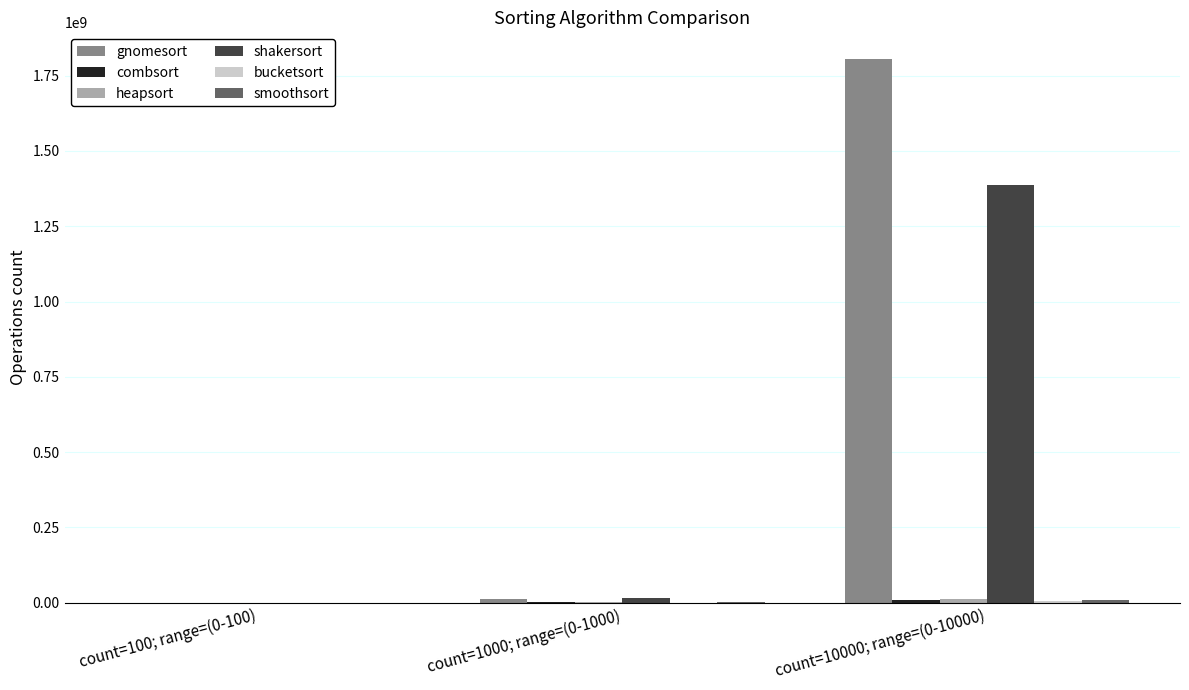

What is the sum of the gnomesort values at count=1000; range=(0-1000) and count=100; range=(0-100)?

11379660